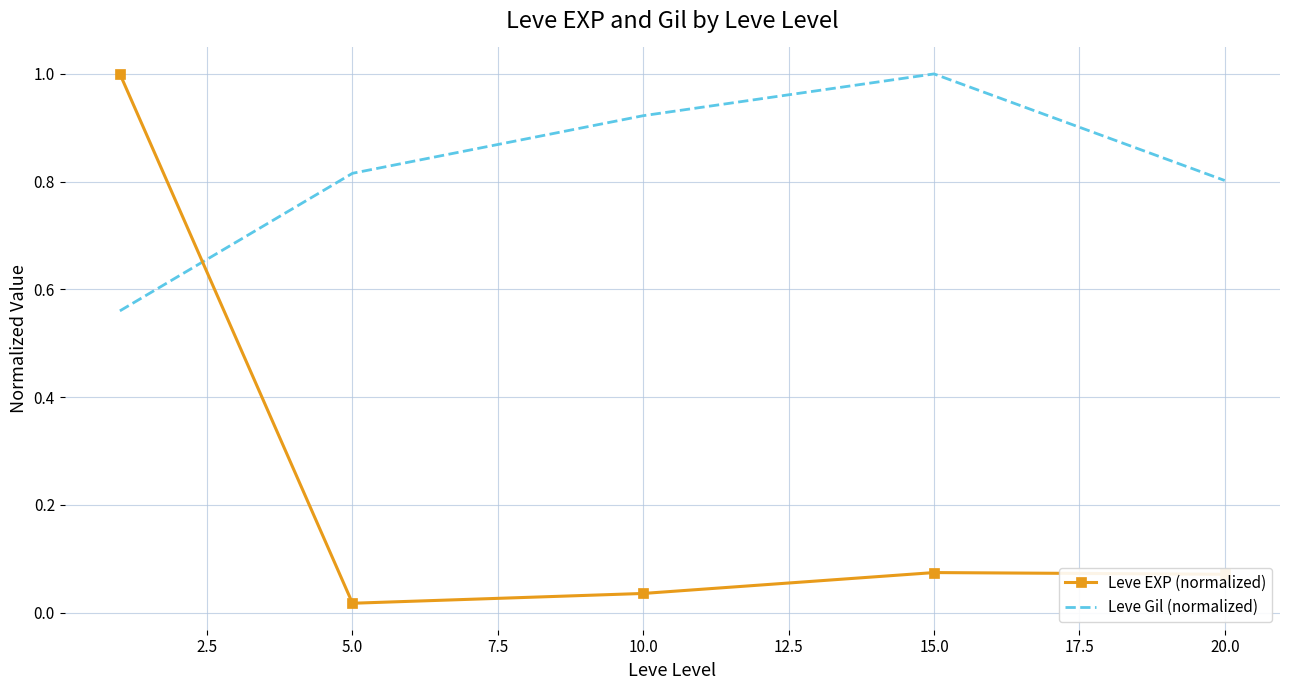

List the series in order of their overall mean, highest first.

Leve Gil (normalized), Leve EXP (normalized)